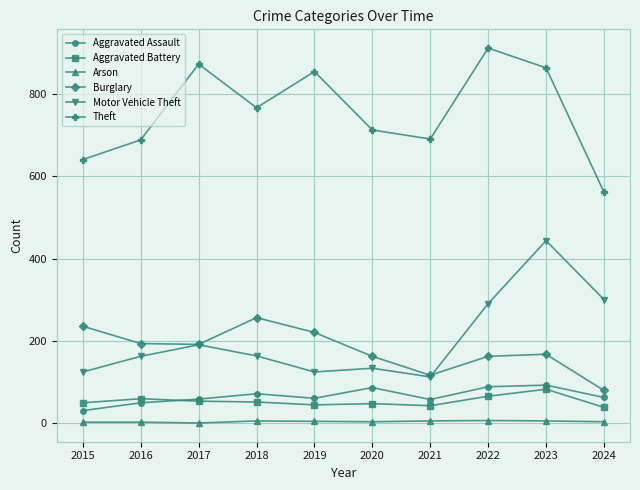

What is the minimum value for Burglary?

80